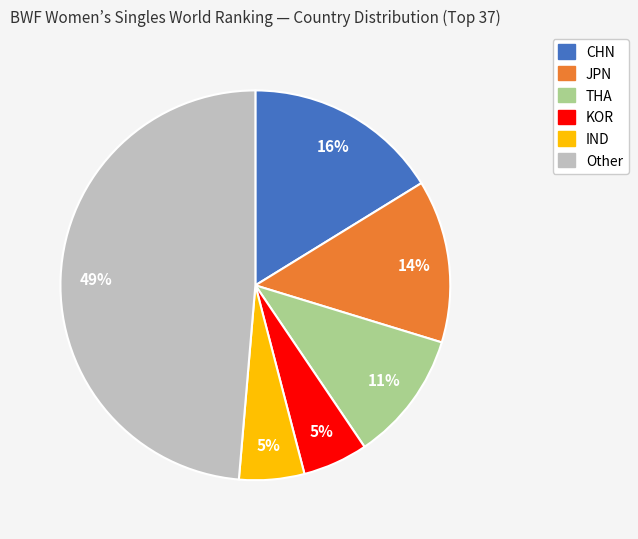

What is the largest slice in the pie chart?

Other